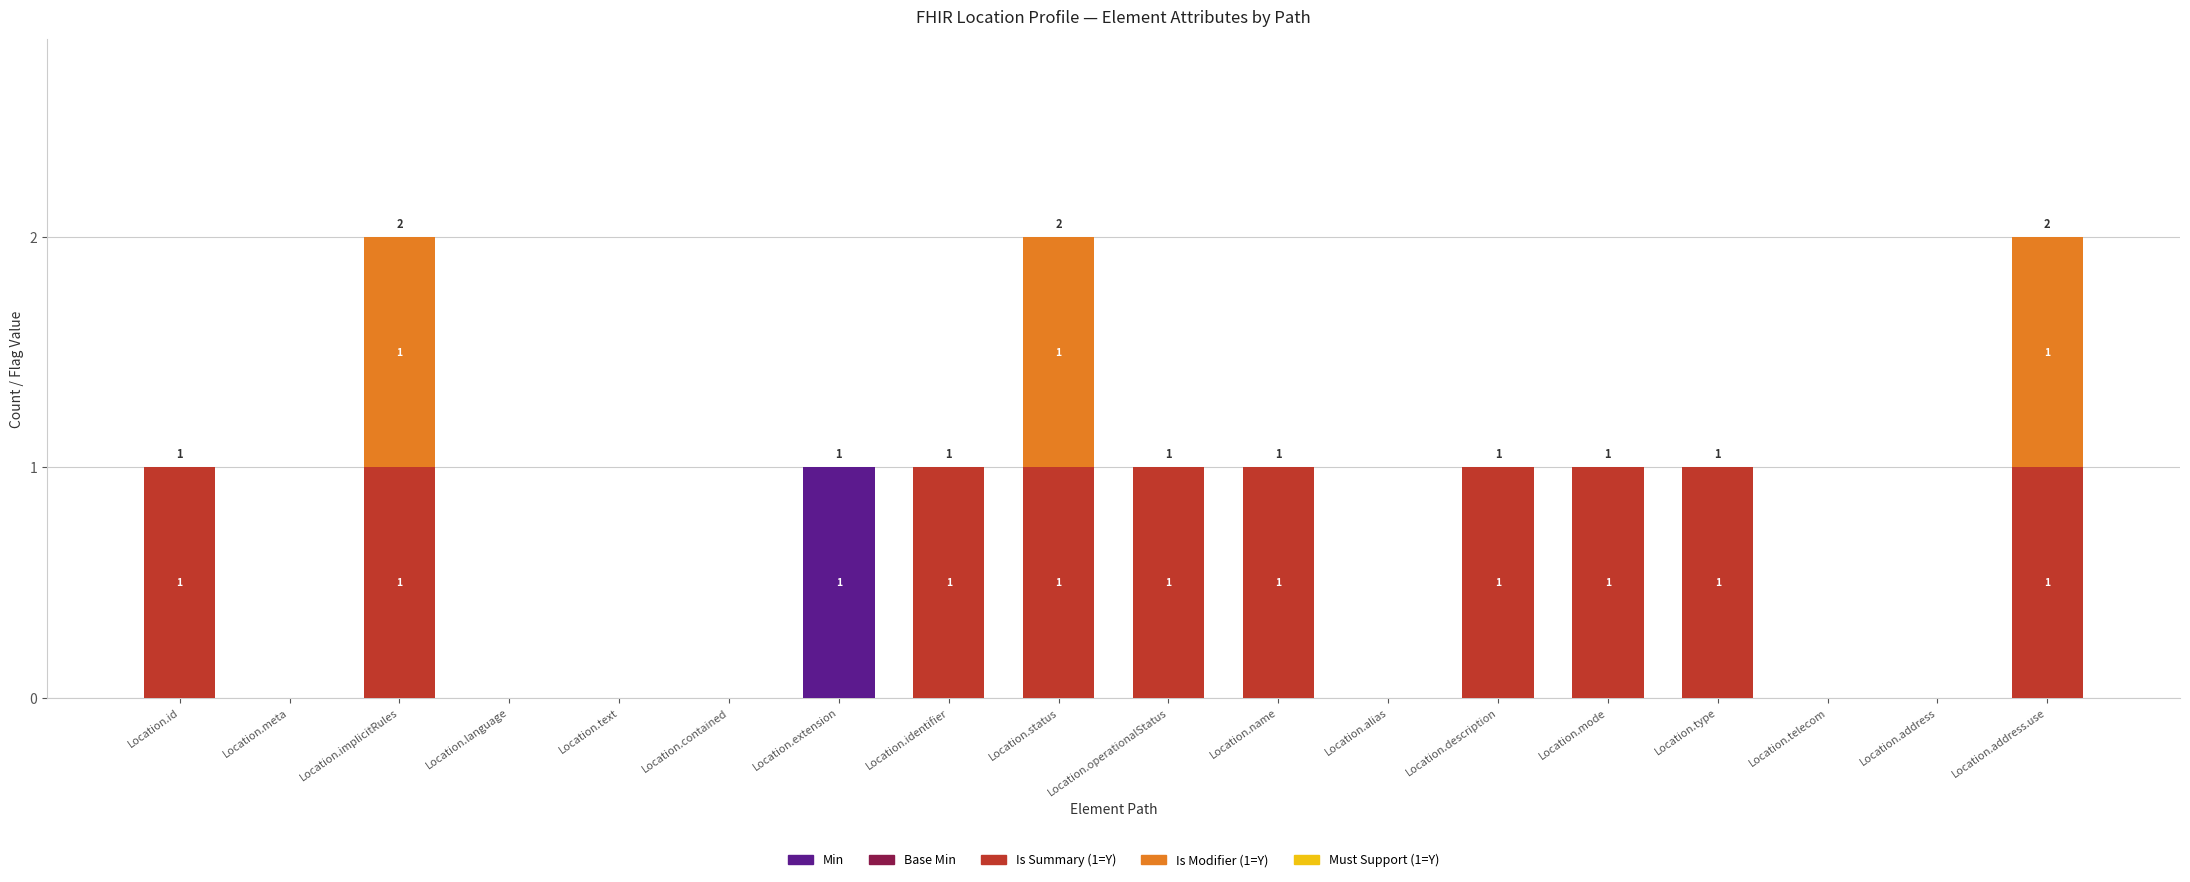

Which category has the highest value in the Min series?

Location.extension